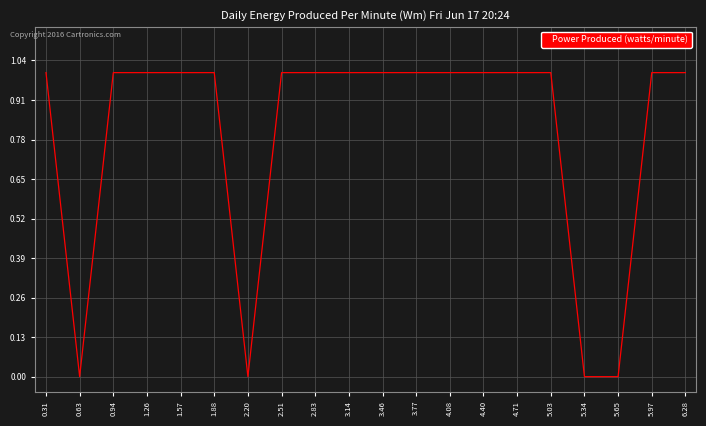

What position from the right is 4.40?

7